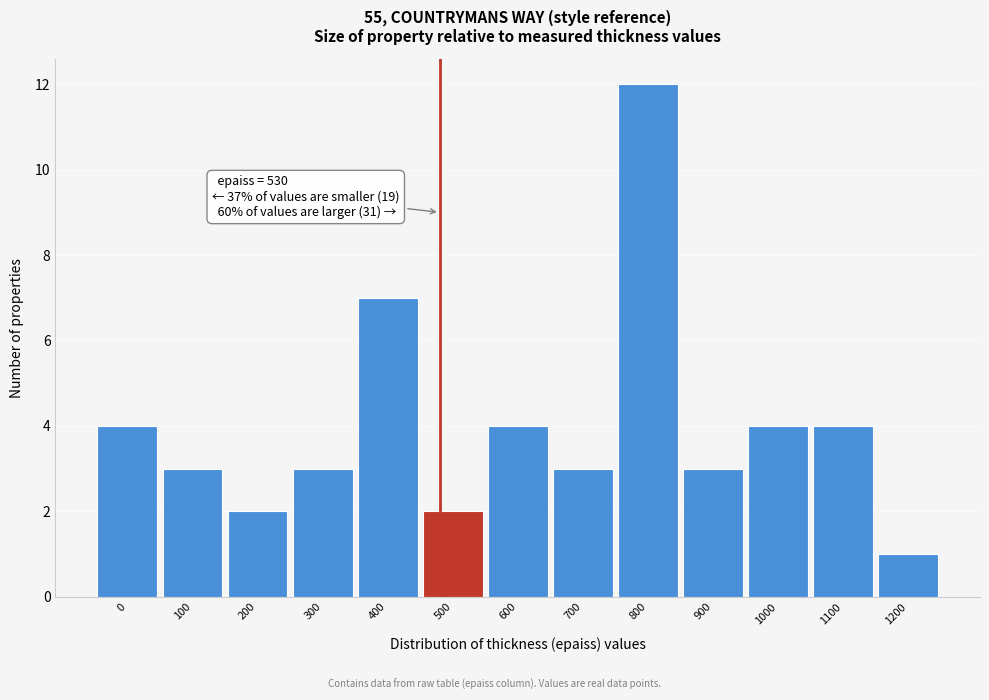

Reading left to right, what are all the values shown in this chart?

0=4	100=3	200=2	300=3	400=7	500=2	600=4	700=3	800=12	900=3	1000=4	1100=4	1200=1